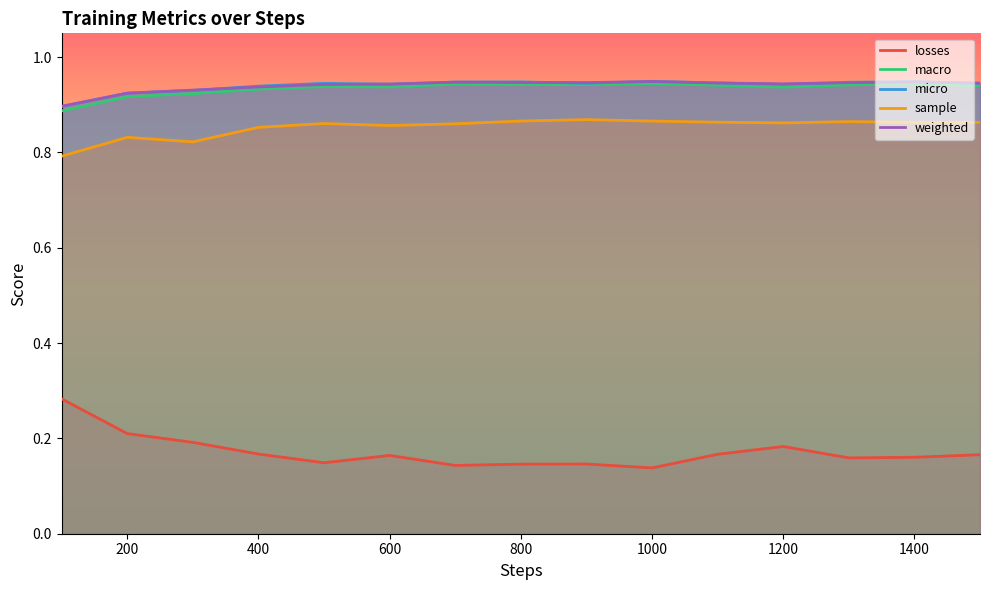

How many losses values are between 0 and 1?

15